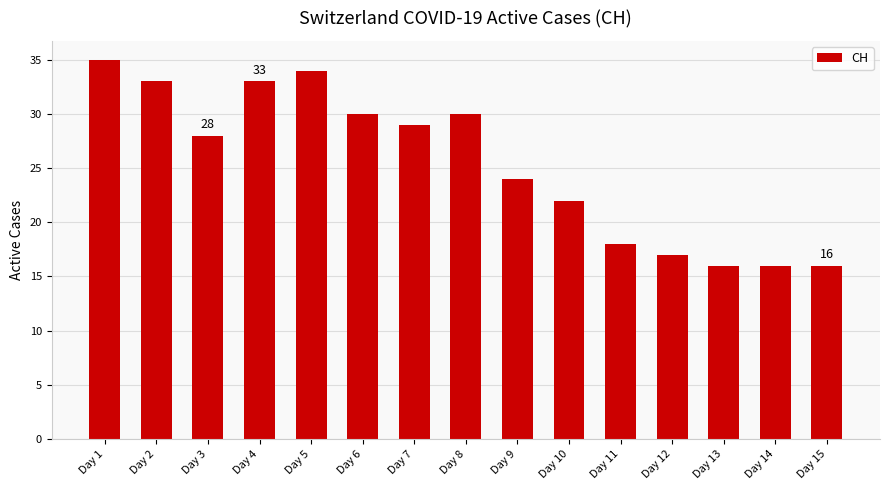

What is the smallest value displayed?

16